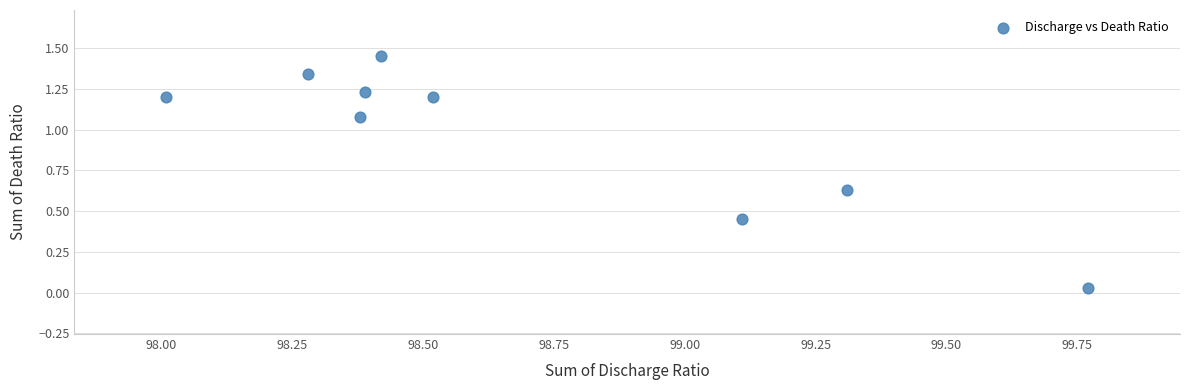

What is the average Y value?

1.0